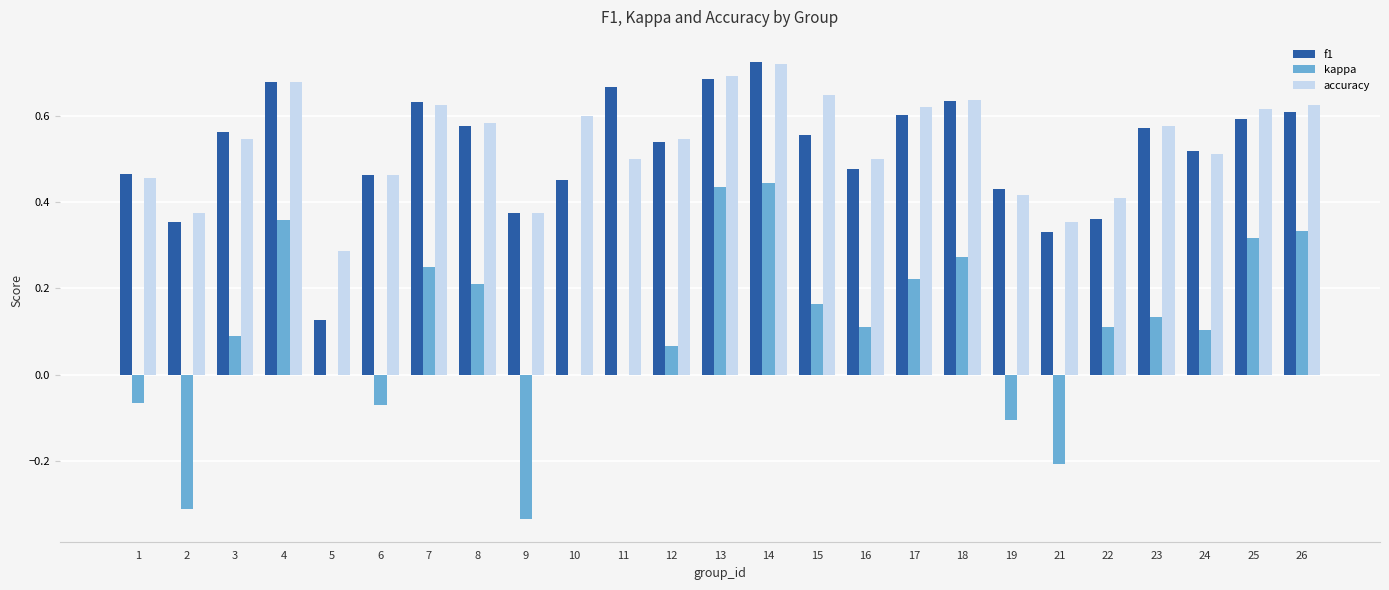

Between 5 and 25, which series saw the biggest shift?

f1